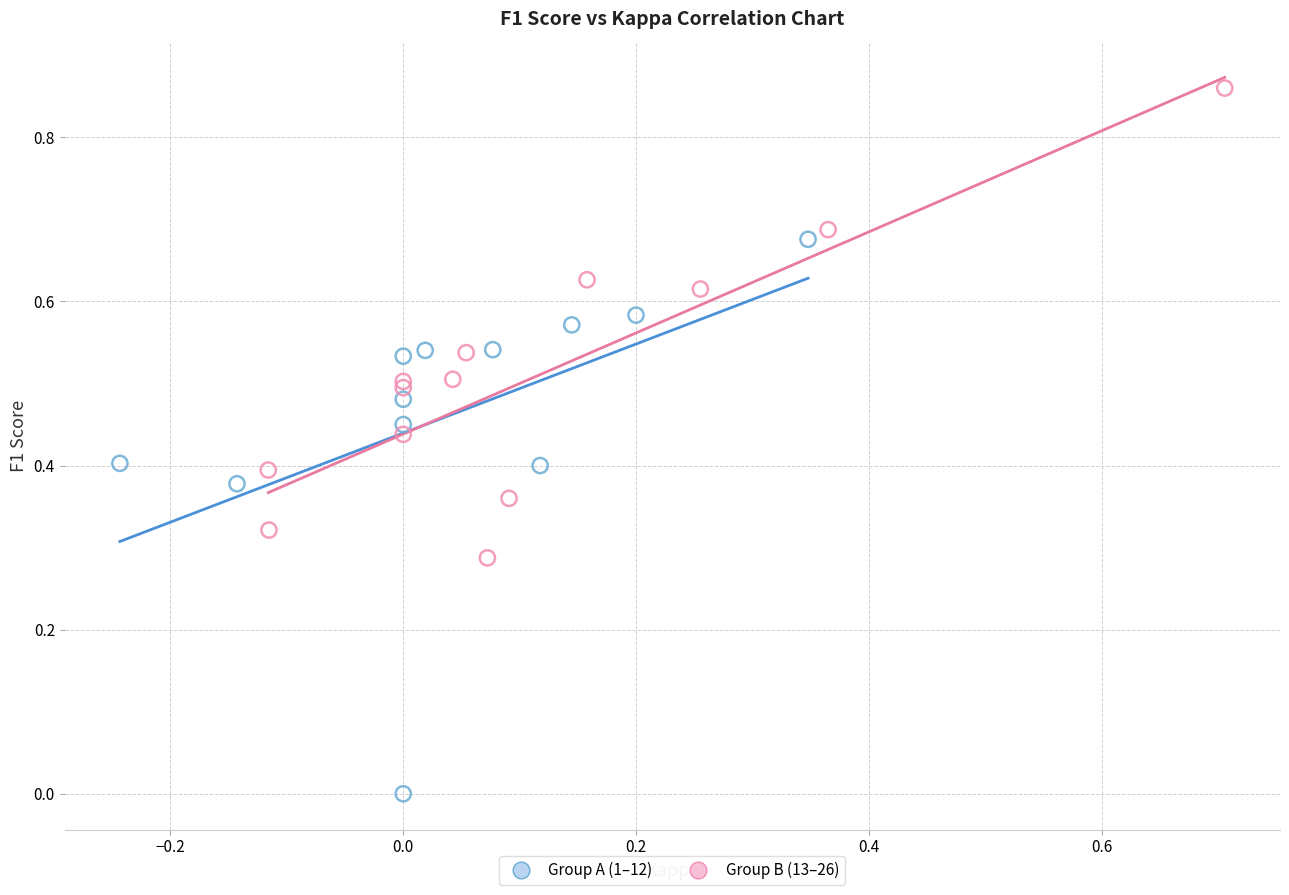

Which series has the widest spread of Y values?

Group A (1–12)